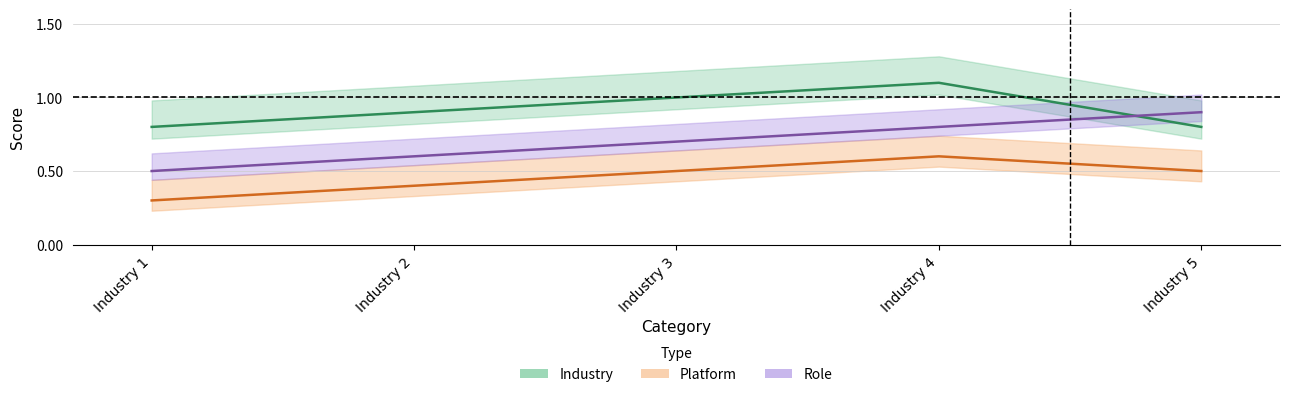

Does the chart display data point markers on the line(s)?

No